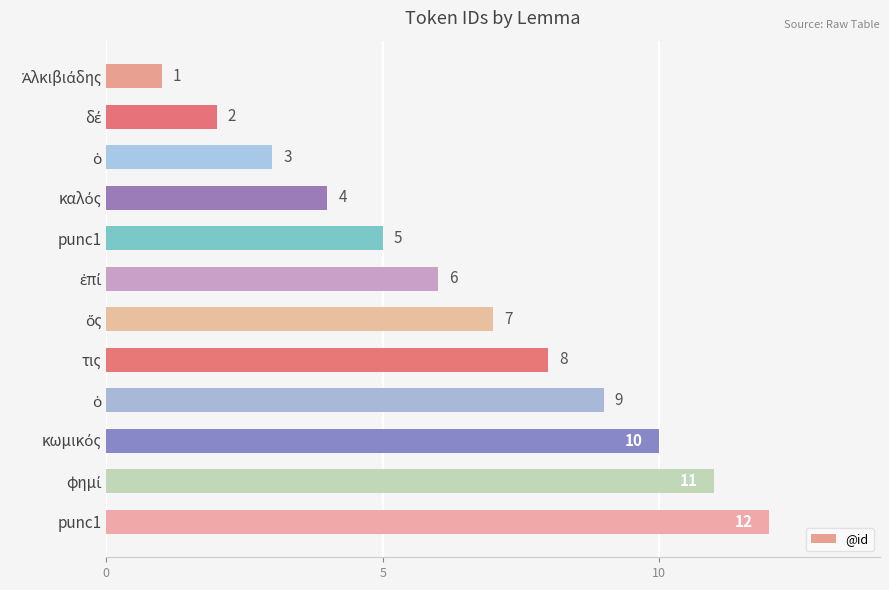

Count the number of categories in the chart.

12